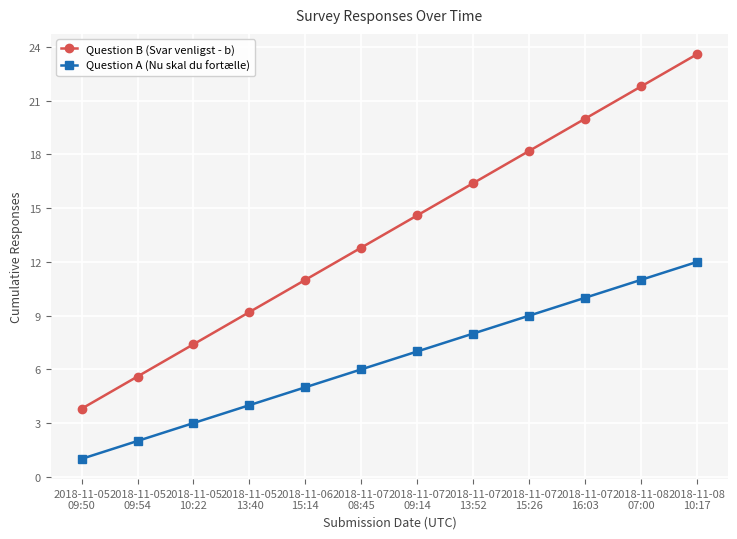

The Question A (Nu skal du fortælle) series shows 10.0 at 2018-11-07
16:03. True or false?

True